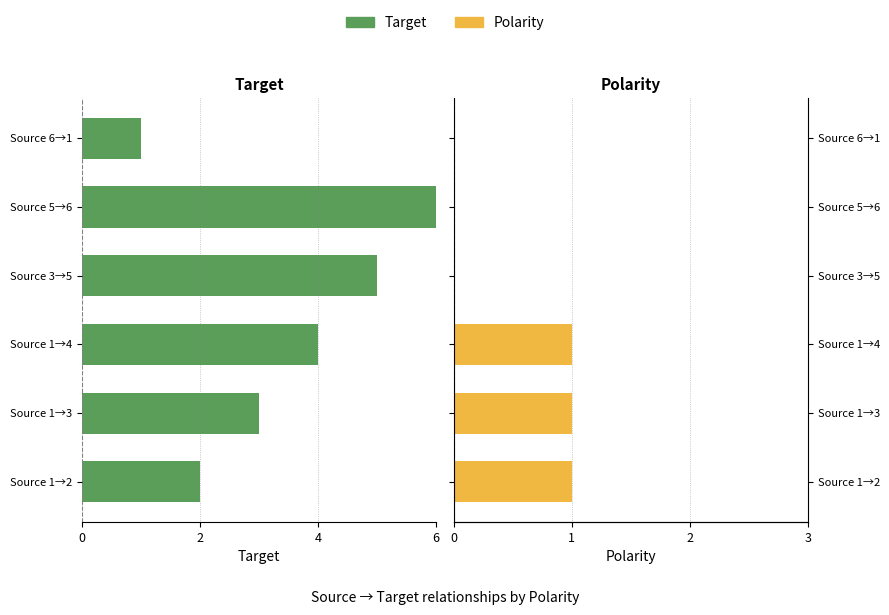

Between Source 1→3 and Source 6→1, which is larger?

Source 6→1